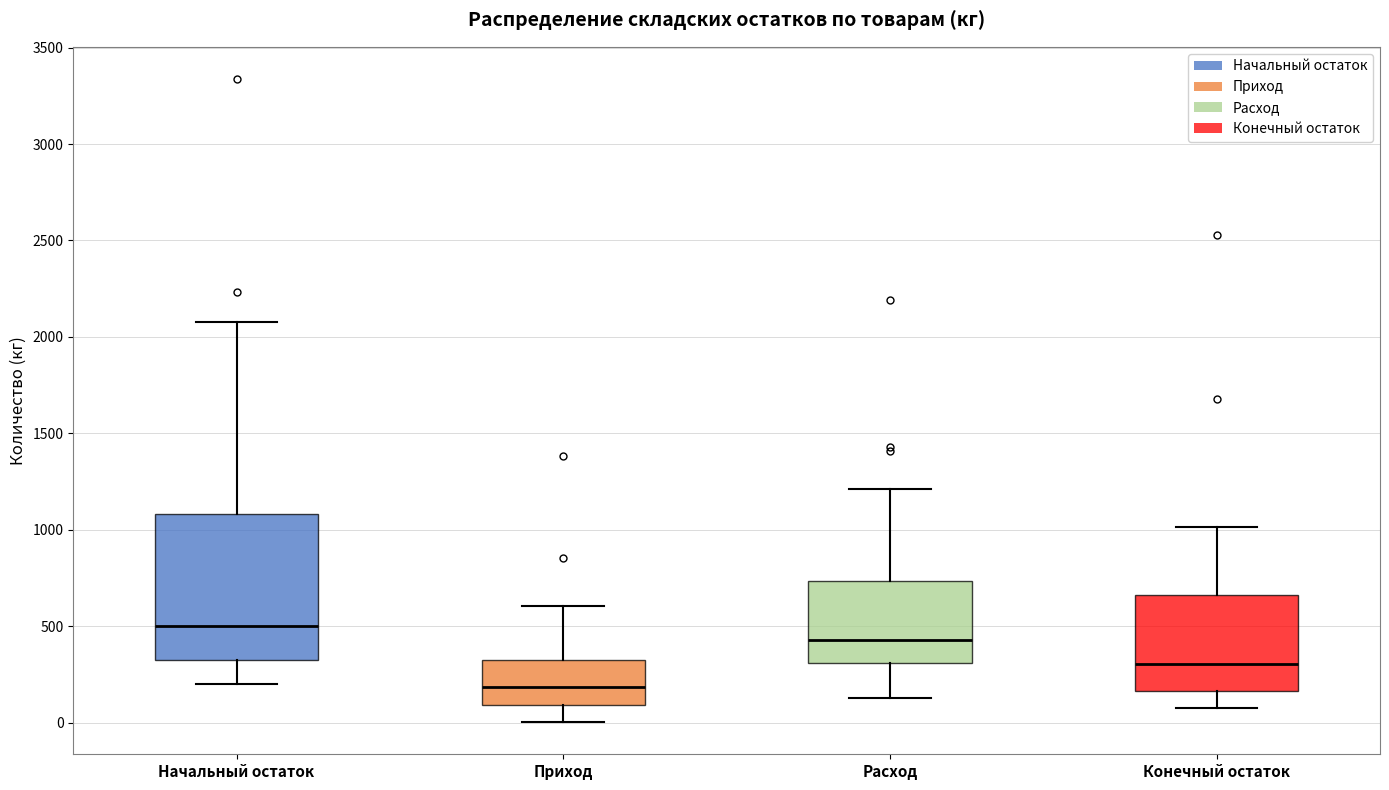

Where is the lower edge of the box for Расход on the y-axis? The values are not printed on the chart, so give them approximately, as read against the axis.

300